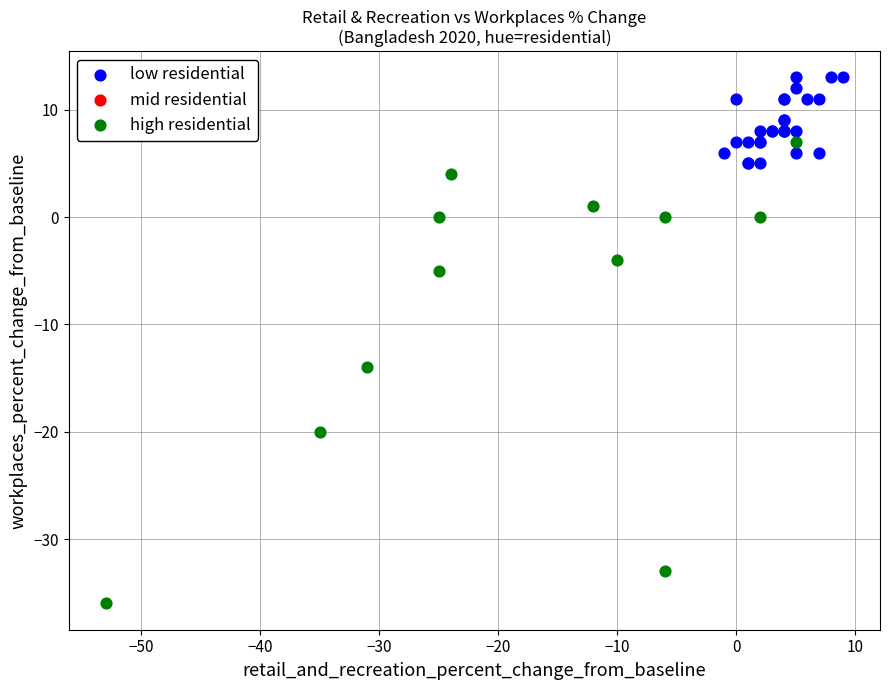

Which series has the widest spread of Y values?

high residential